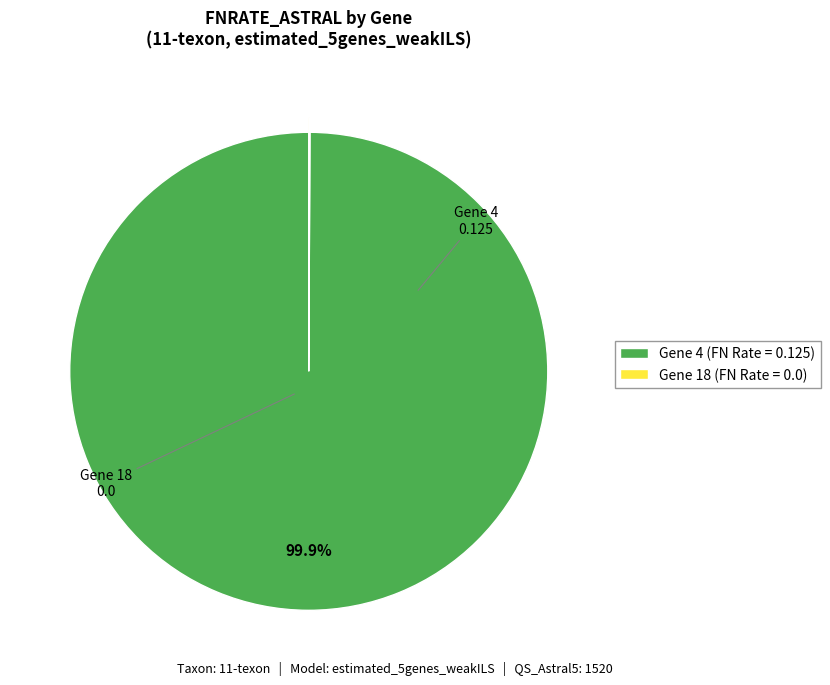

Does any single category account for the majority?

Yes